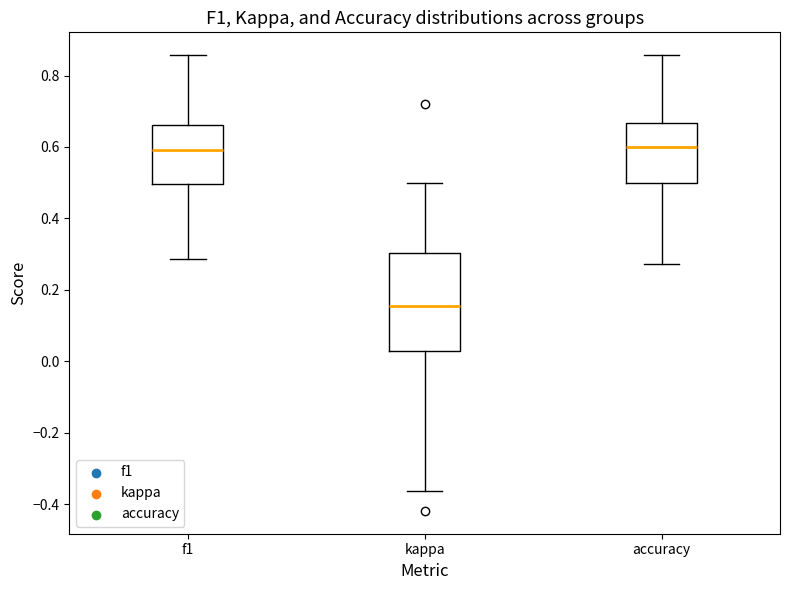

Where is the upper edge of the box for f1 on the y-axis? The values are not printed on the chart, so give them approximately, as read against the axis.

0.66